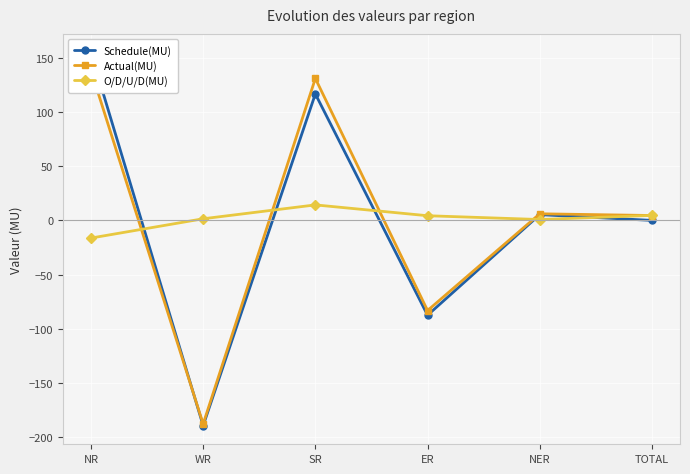

What is the minimum value shown in the chart?

-189.4